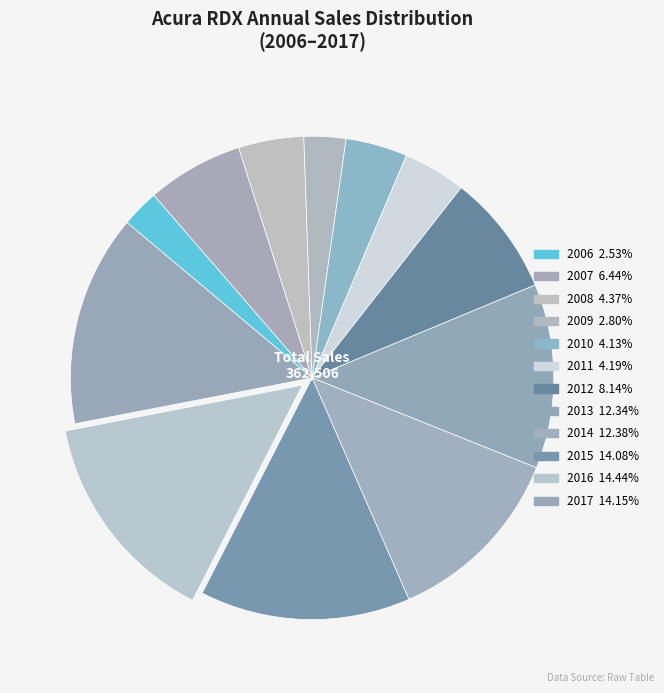

What is the total percentage of 2012 and 2014?

20.5%